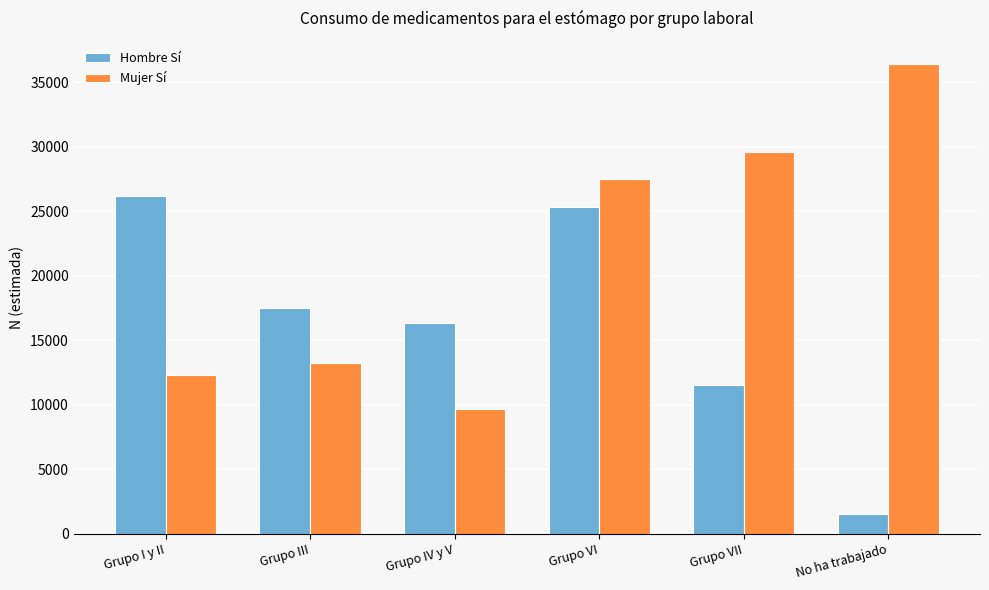

Which series has the widest spread of values?

Mujer Sí